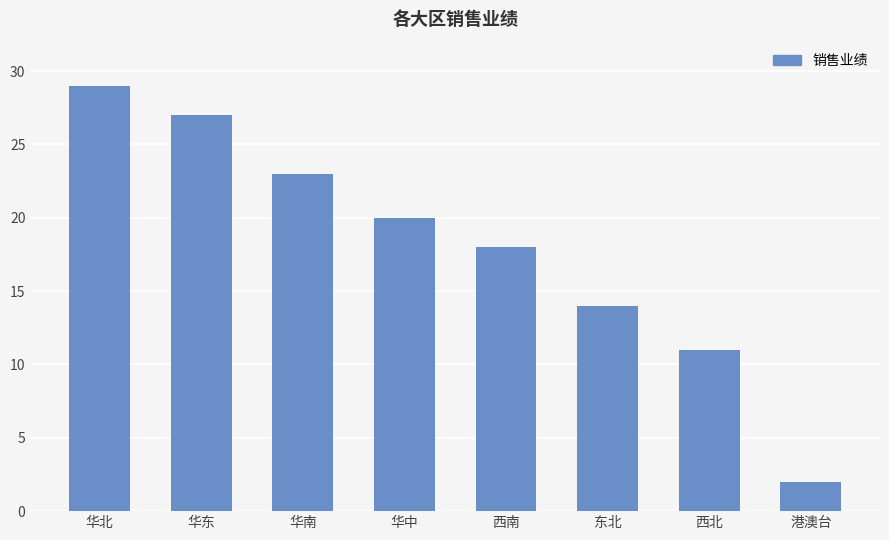

What is the difference between the second highest and minimum values?

25